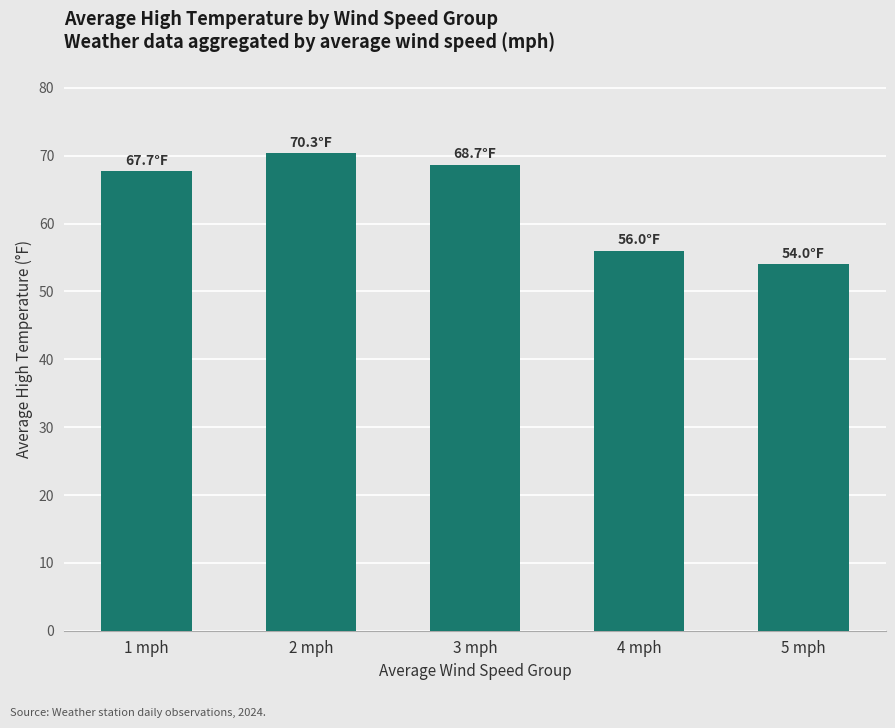

What value does the data have at 4 mph?

56.0